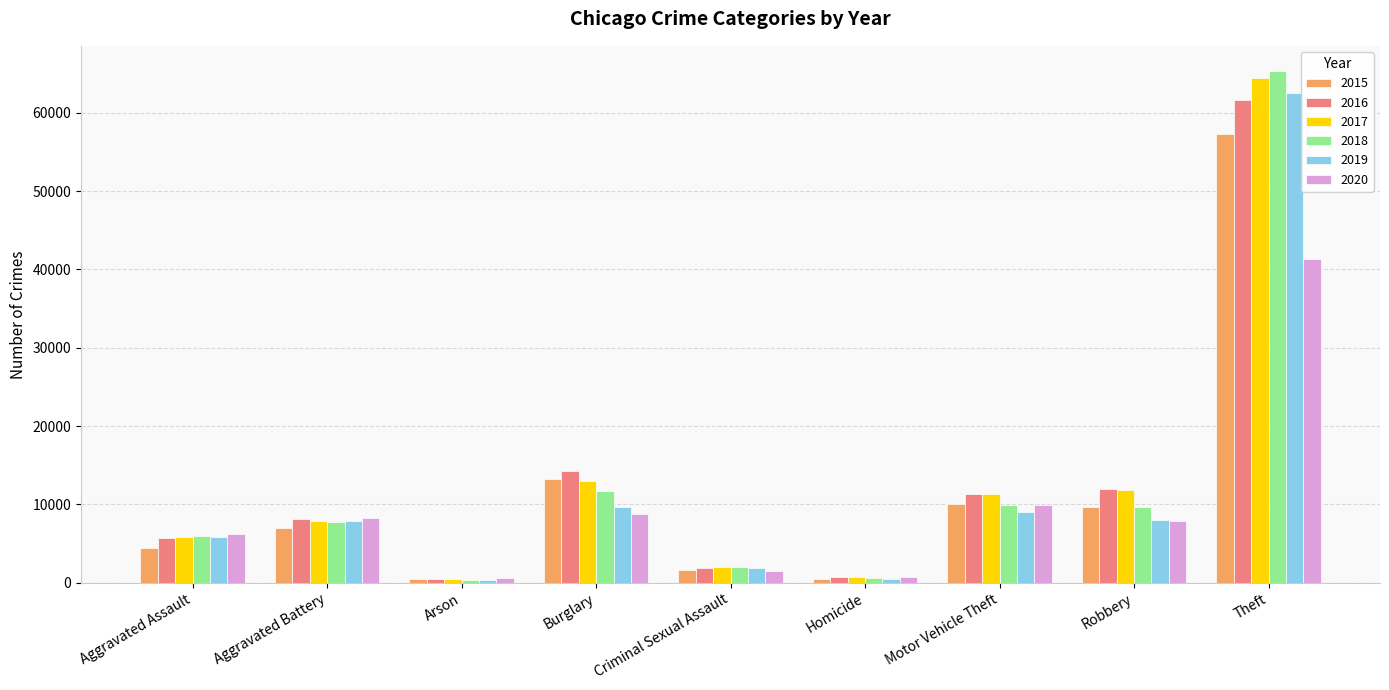

What is the total value across all series at Robbery?

59007